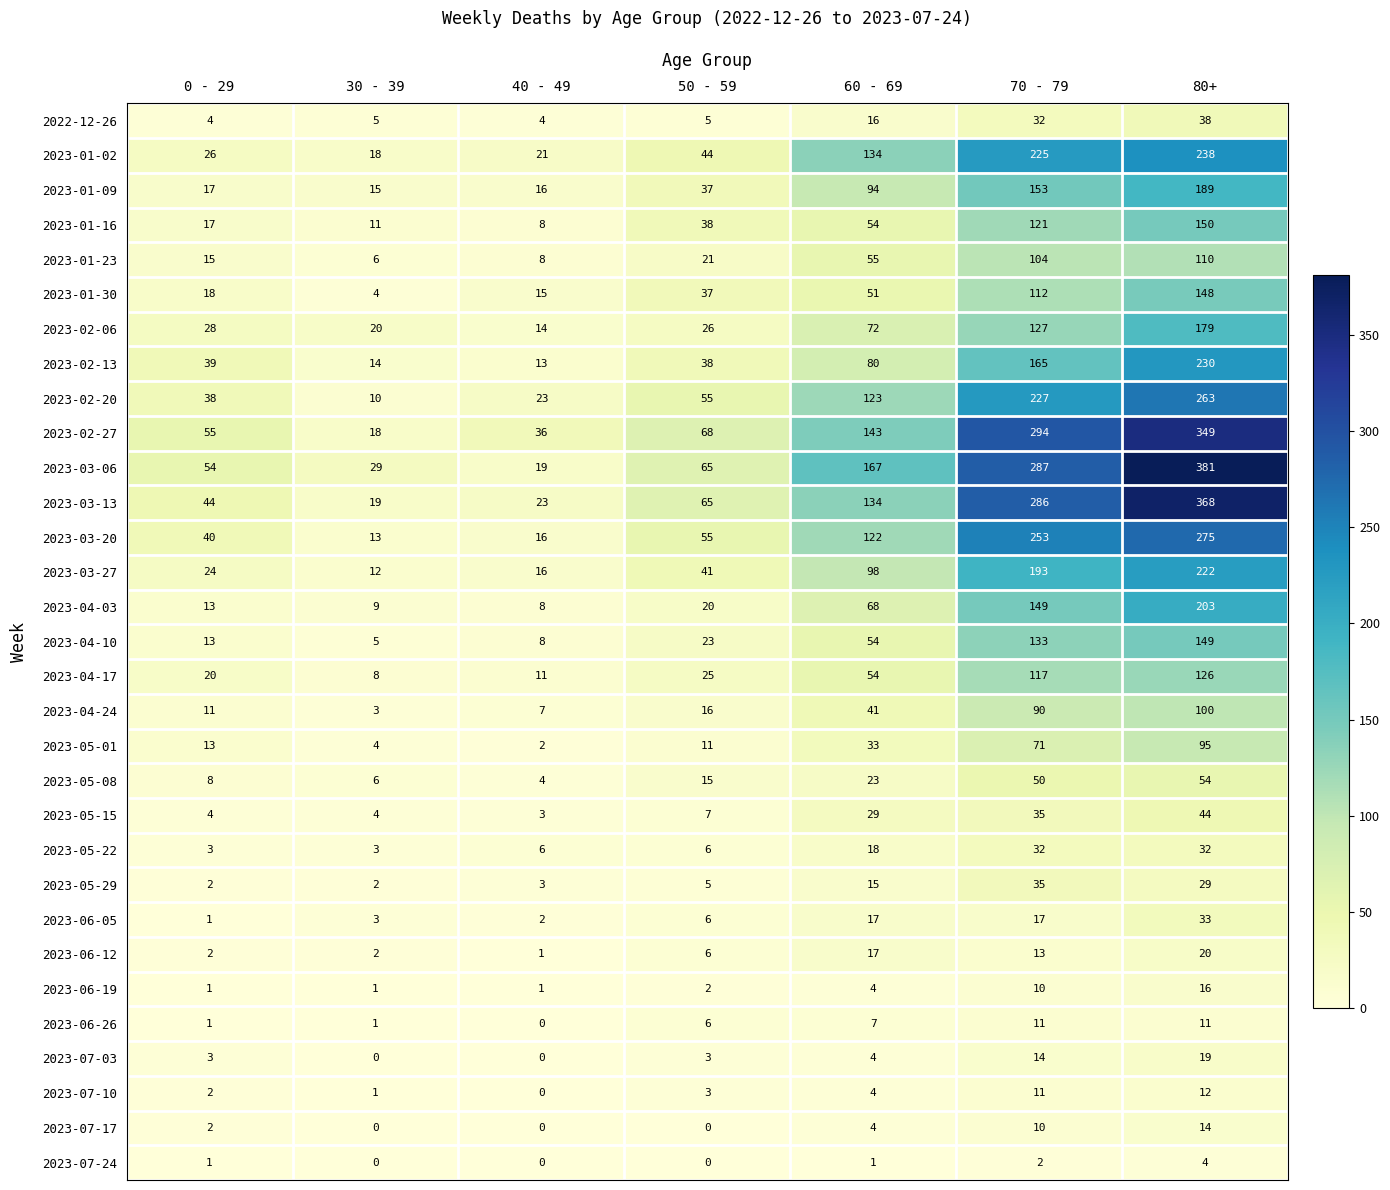

Which series has the widest spread of values?

2023-03-06